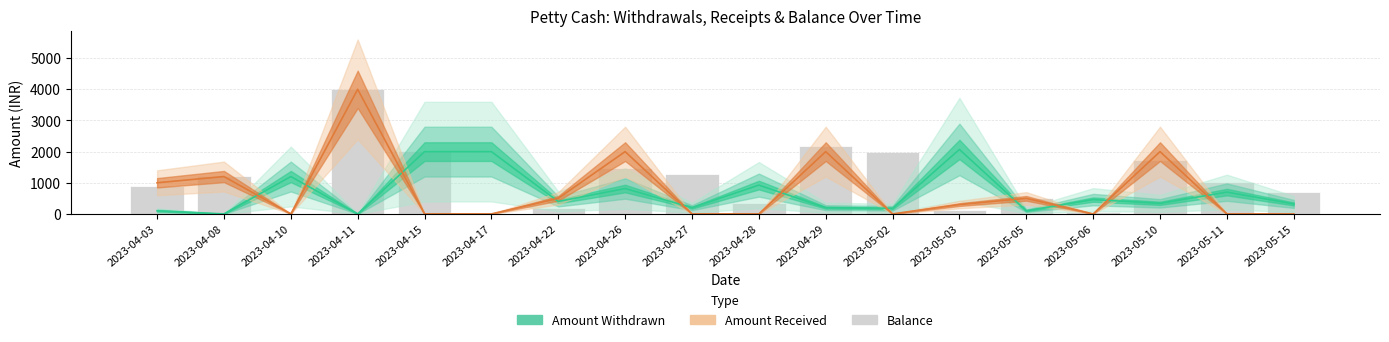

What is the difference between the values at 2023-05-03 and 2023-04-26?

1365